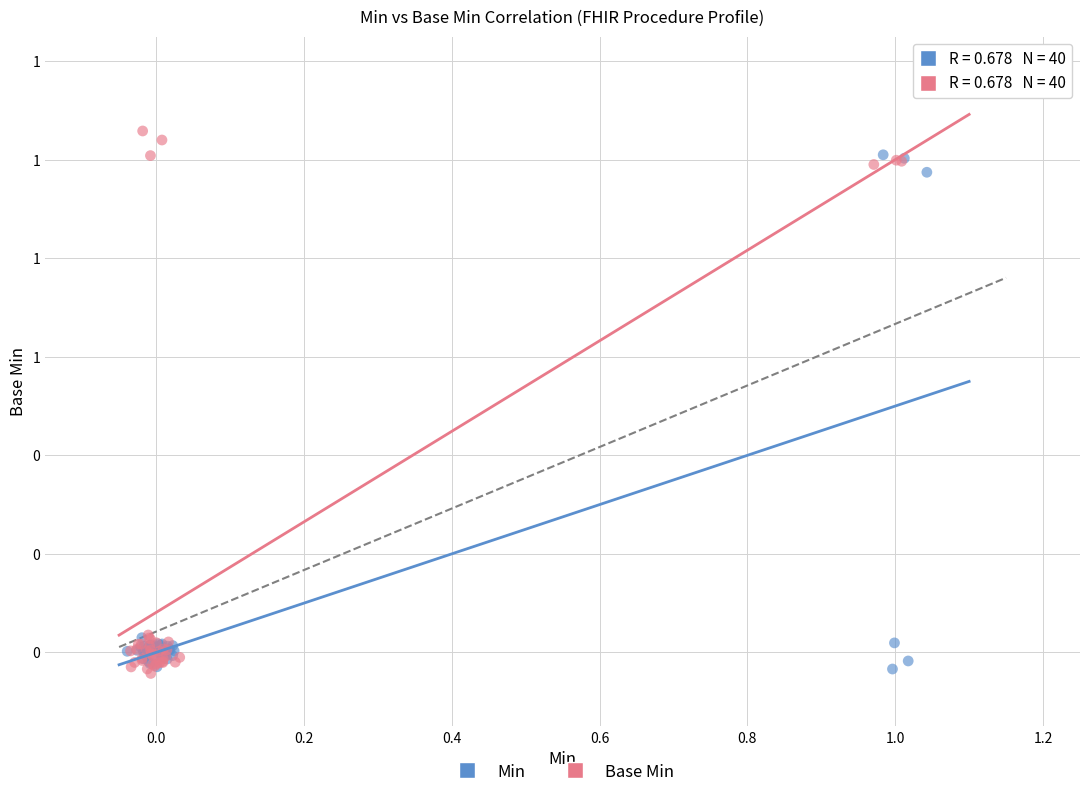

What are all the series names shown in the legend?

Min, Base Min